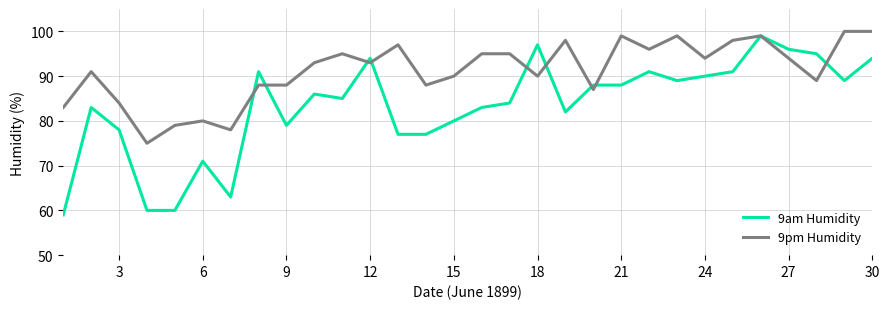

After their last crossing, which series has the higher values: 9am Humidity or 9pm Humidity?

9pm Humidity